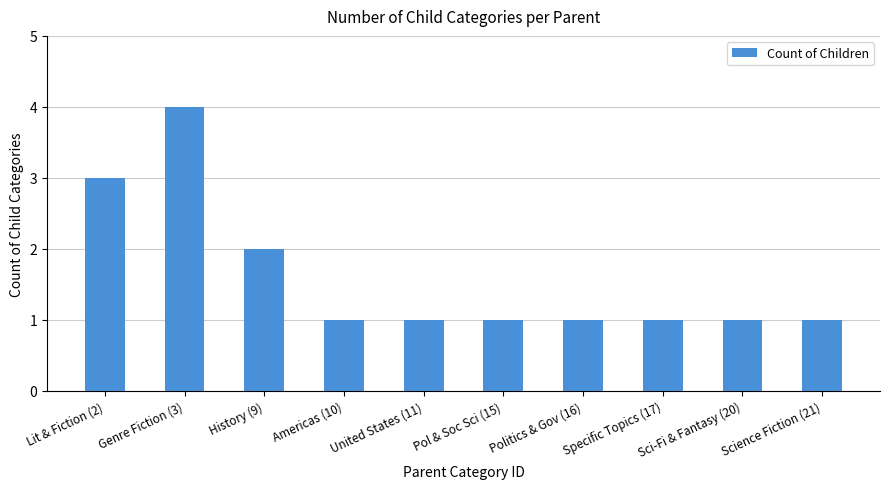

Approximately how many times larger is the value at Science Fiction (21) compared to Specific Topics (17)?

1.0